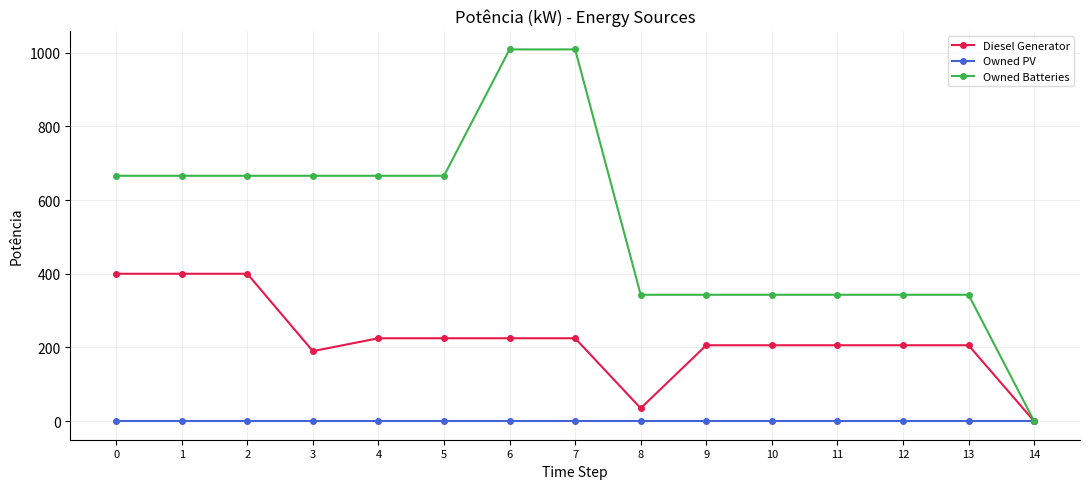

Is it true that Diesel Generator equals 400 at 0?

True